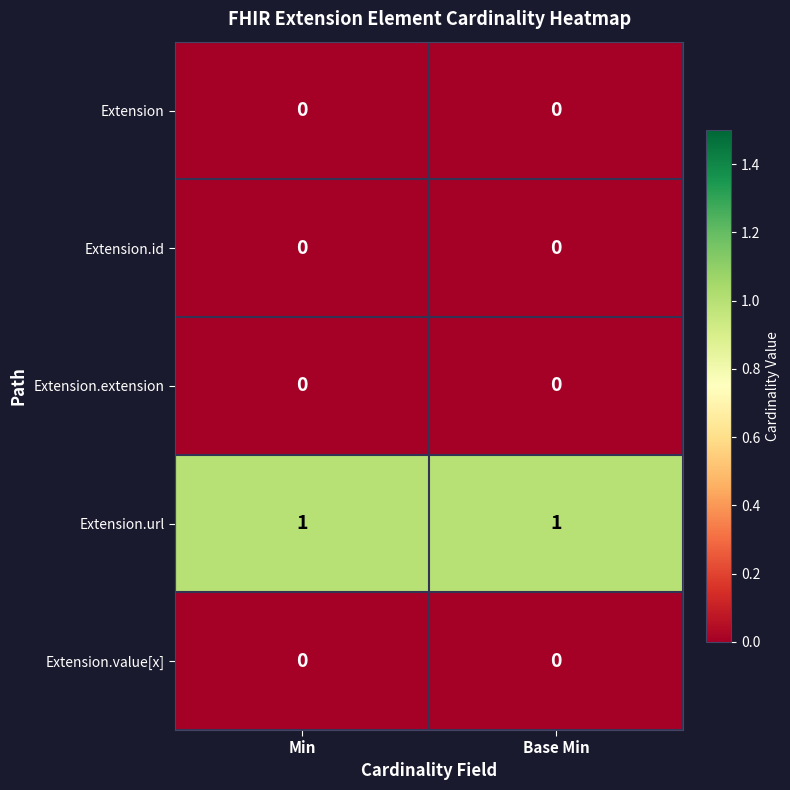

Reading left to right, list all the values displayed in this chart.

Extension: 0	0
Extension.id: 0	0
Extension.extension: 0	0
Extension.url: 1	1
Extension.value[x]: 0	0